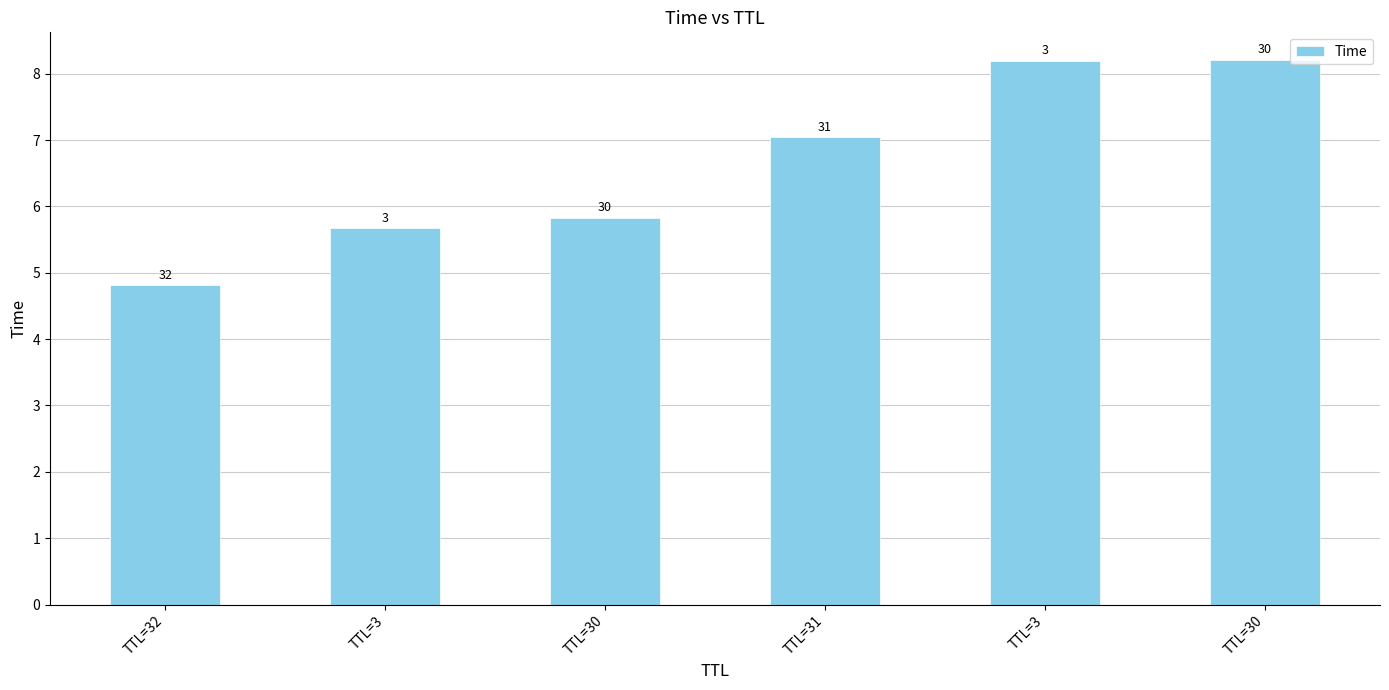

The value at TTL=3 is 2.1. True or false?

False